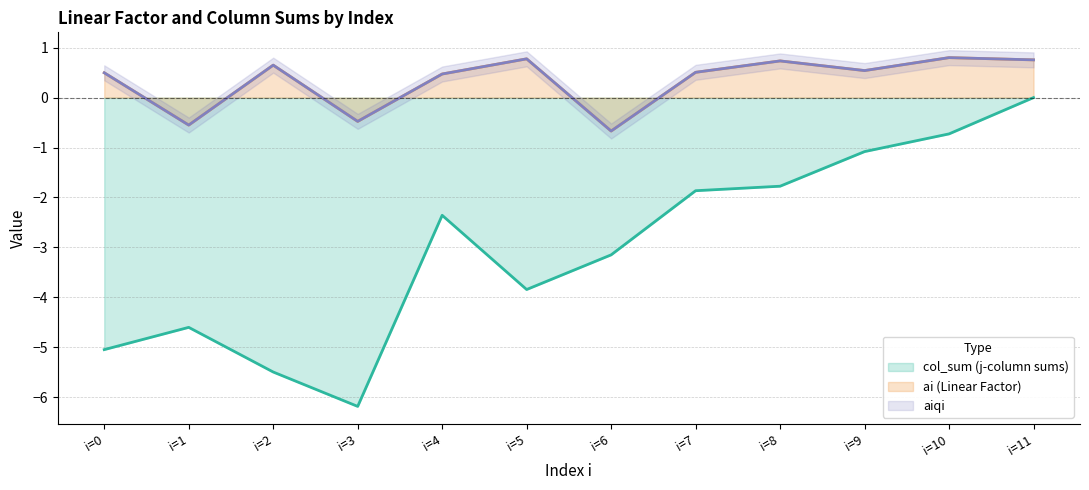

True or false: ai (Linear Factor) and aiqi intersect in this chart.

False